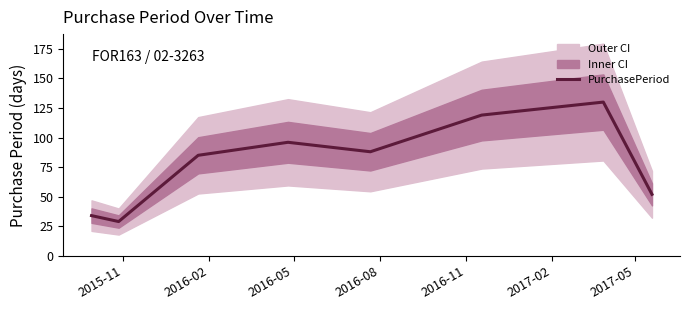

Does the chart have visible grid lines?

No